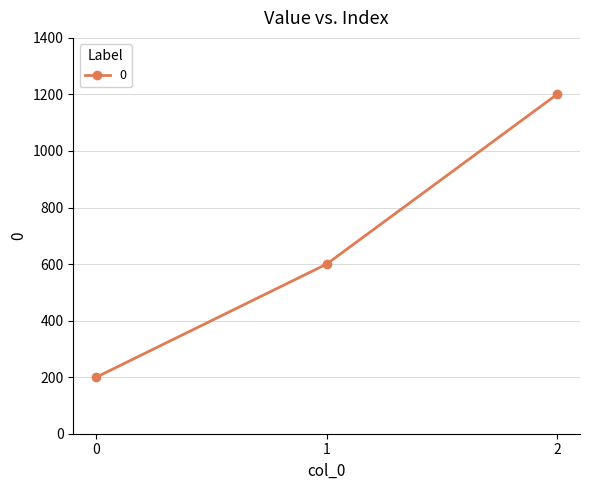

Which category has the highest value across all series?

2